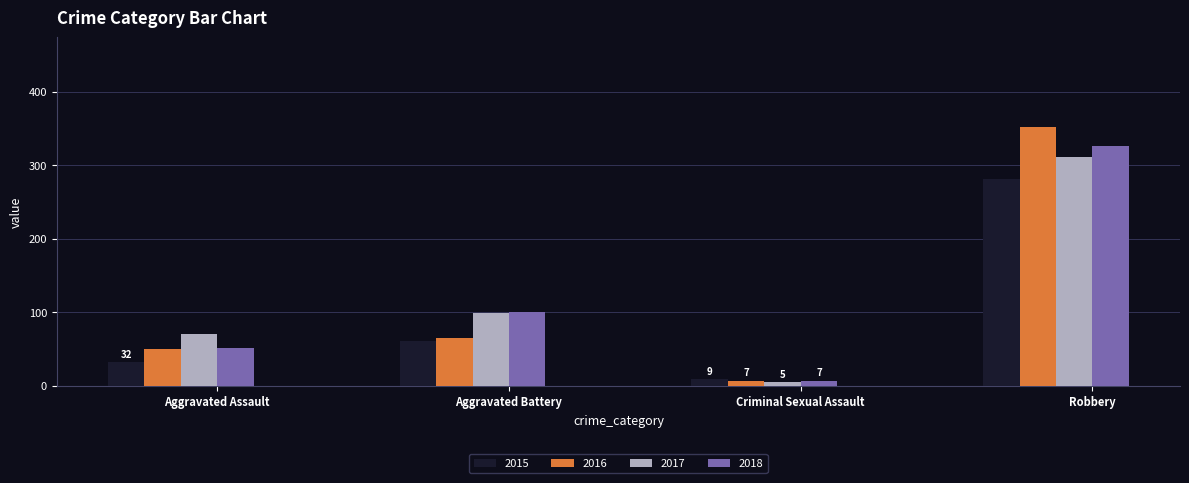

Count the number of data series in this chart.

4